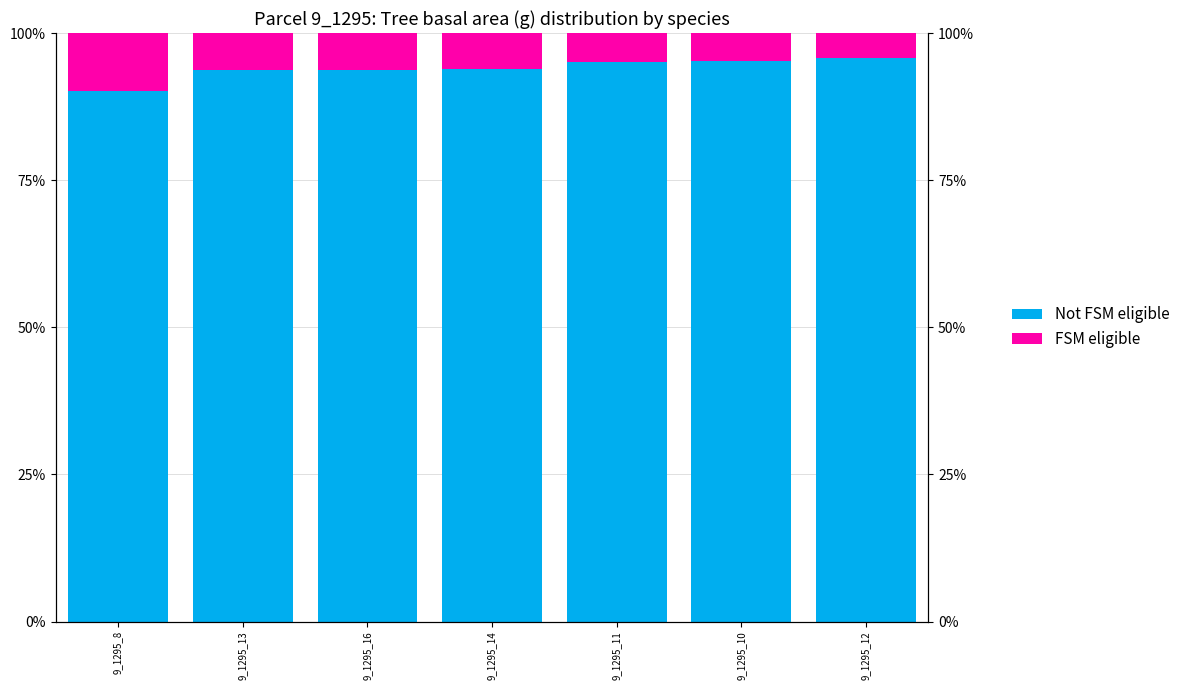

How many bars are there in total?

14